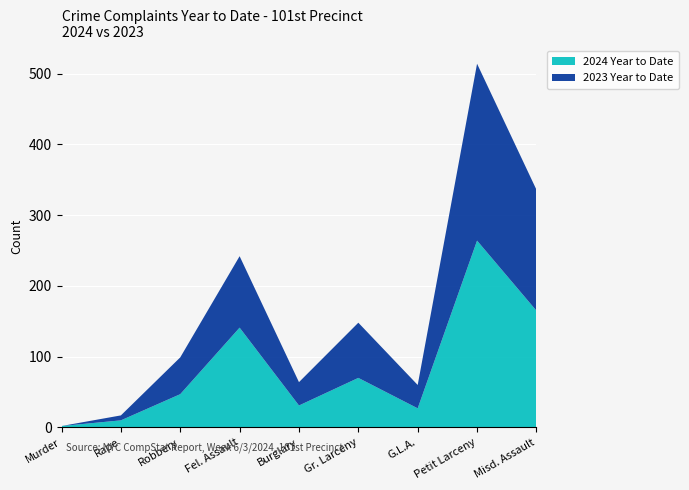

Reading right to left, transcribe all the data shown in this chart.

2024 Year to Date: Misd. Assault=165	Petit Larceny=264	G.L.A.=27	Gr. Larceny=70	Burglary=31	Fel. Assault=141	Robbery=47	Rape=10	Murder=2
2023 Year to Date: Misd. Assault=171	Petit Larceny=250	G.L.A.=33	Gr. Larceny=78	Burglary=33	Fel. Assault=101	Robbery=52	Rape=7	Murder=0